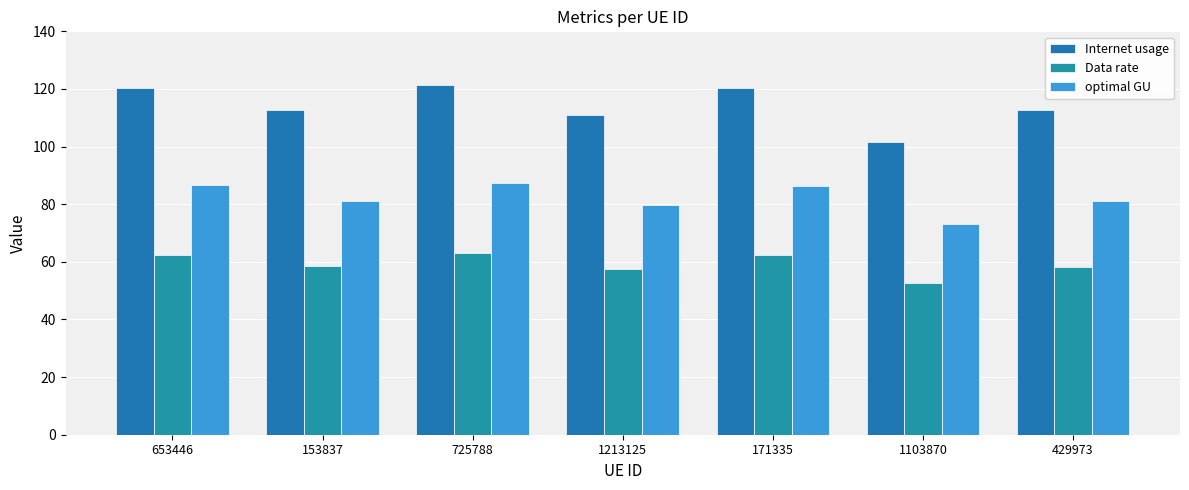

What position from the right is 653446?

7